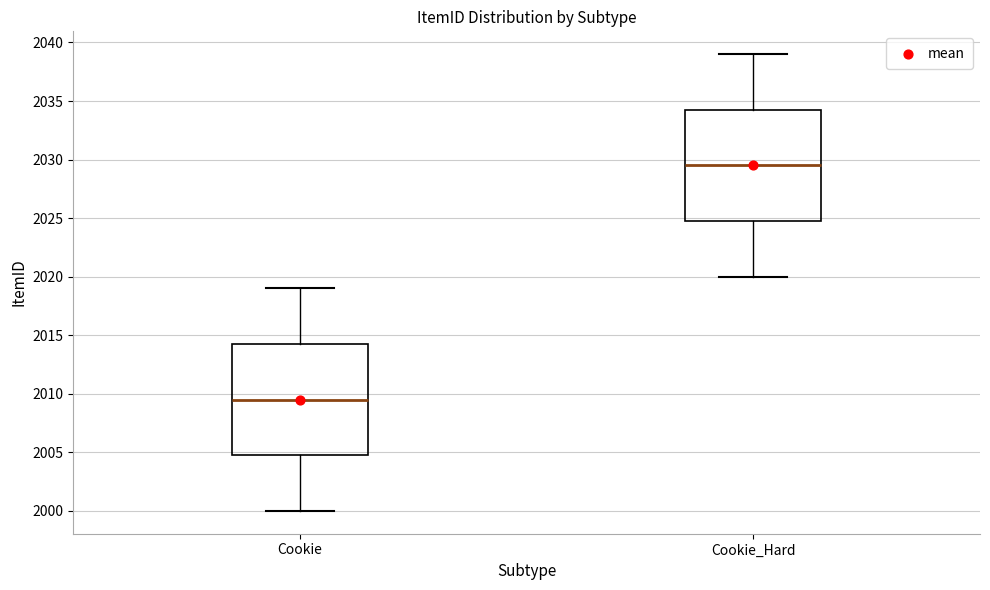

Which box has the highest median line?

Cookie_Hard